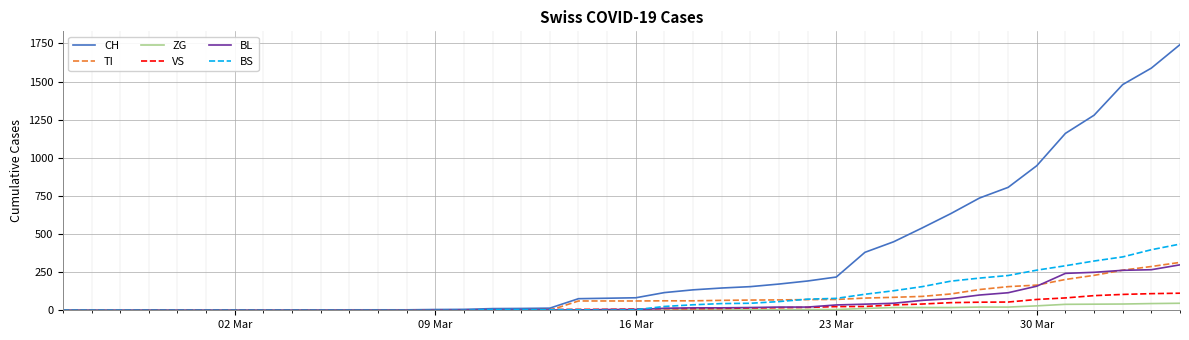

Which series has the largest total across all categories?

CH